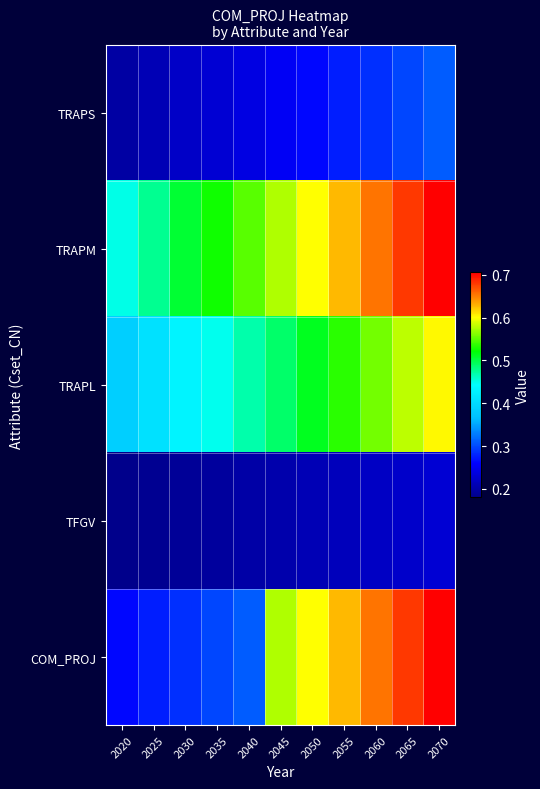

Reading right to left, list all the values displayed in this chart.

TRAPS: 2070=0.3	2065=0.3	2060=0.3	2055=0.3	2050=0.3	2045=0.3	2040=0.2	2035=0.2	2030=0.2	2025=0.2	2020=0.2
TRAPM: 2070=0.7	2065=0.7	2060=0.7	2055=0.6	2050=0.6	2045=0.6	2040=0.5	2035=0.5	2030=0.5	2025=0.5	2020=0.5
TRAPL: 2070=0.6	2065=0.6	2060=0.6	2055=0.5	2050=0.5	2045=0.5	2040=0.5	2035=0.4	2030=0.4	2025=0.4	2020=0.4
TFGV: 2070=0.2	2065=0.2	2060=0.2	2055=0.2	2050=0.2	2045=0.2	2040=0.2	2035=0.2	2030=0.2	2025=0.2	2020=0.2
COM_PROJ: 2070=0.7	2065=0.7	2060=0.7	2055=0.6	2050=0.6	2045=0.6	2040=0.3	2035=0.3	2030=0.3	2025=0.3	2020=0.3